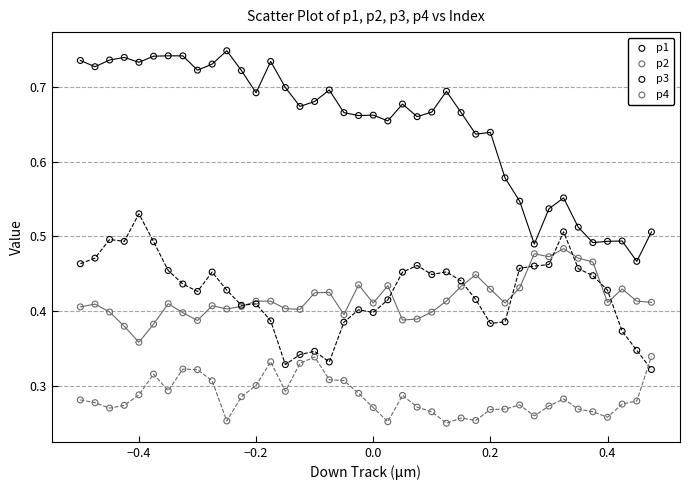

What are all the series names shown in the legend?

p1, p2, p3, p4